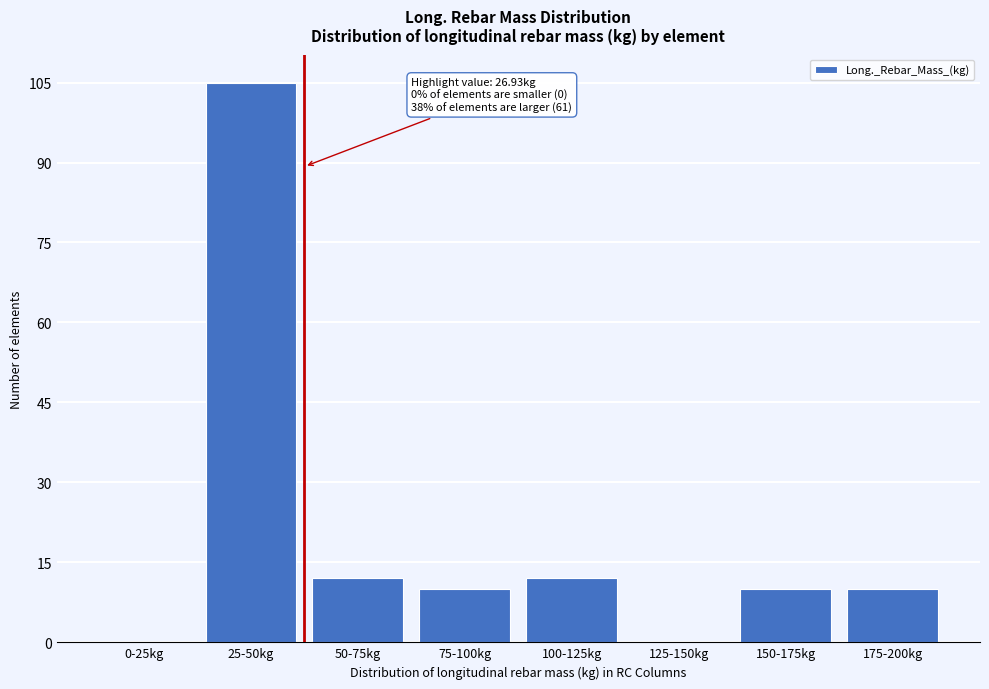

Reading left to right, transcribe all the data shown in this chart.

0-25kg=0	25-50kg=105	50-75kg=12	75-100kg=10	100-125kg=12	125-150kg=0	150-175kg=10	175-200kg=10